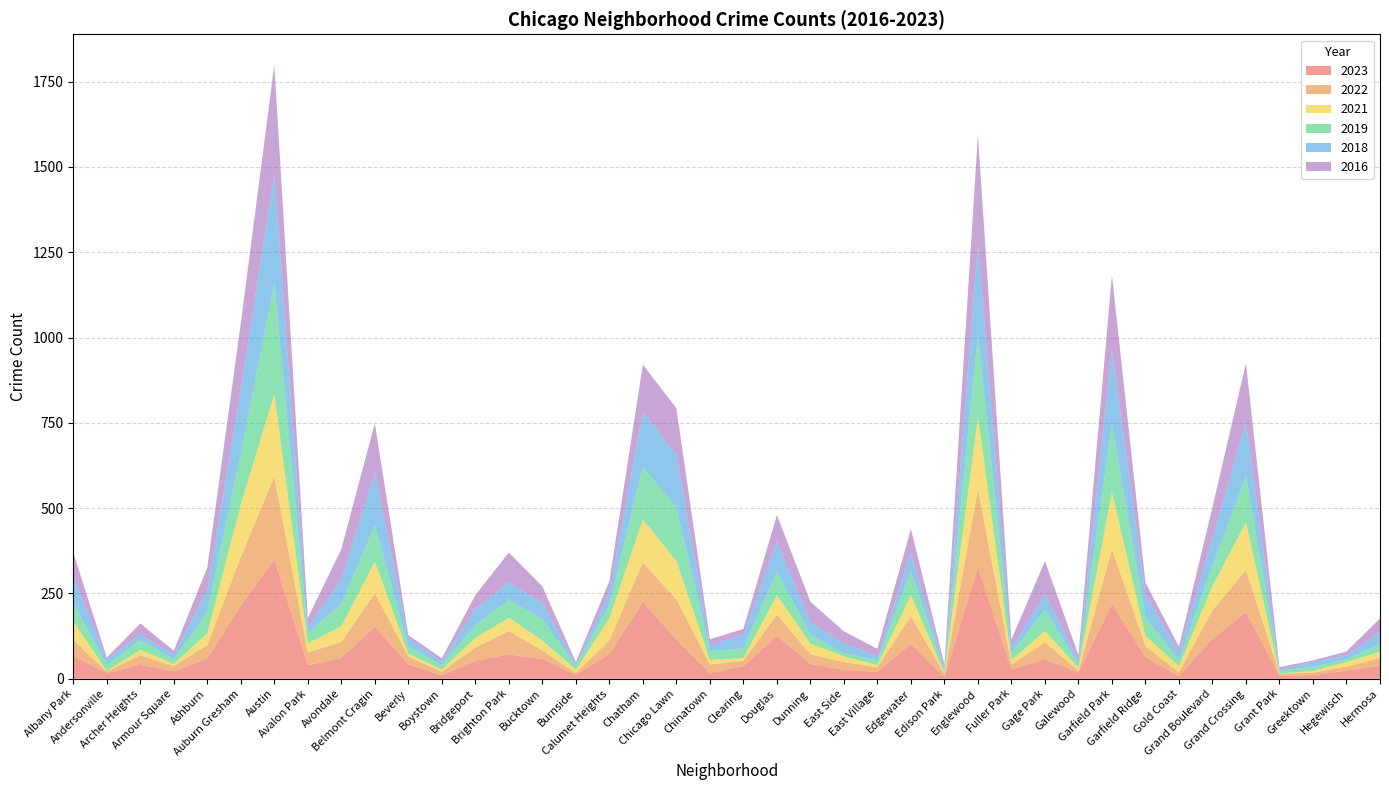

Reading right to left, what are all the values shown in this chart?

2023: 38	24	11	8	195	117	8	63	219	19	57	28	327	5	102	20	26	43	126	37	17	115	225	72	12	58	71	53	10	42	153	61	40	350	215	59	22	41	17	66
2018: 36	10	15	4	159	80	24	66	216	11	47	14	266	10	57	12	29	38	88	40	18	155	162	34	6	48	52	49	10	25	155	72	16	323	188	64	13	17	15	78
2016: 40	12	4	7	172	91	17	36	220	17	96	26	321	9	67	22	35	59	77	17	17	136	138	35	6	48	87	39	10	9	144	88	29	317	194	66	12	32	6	71
2022: 23	12	7	6	124	84	11	33	161	4	50	14	229	8	82	14	23	29	62	16	25	118	116	40	5	25	69	39	10	23	98	47	37	243	142	40	15	28	4	48
2021: 18	13	5	1	140	71	18	30	167	9	33	13	211	4	61	6	17	31	57	8	13	112	126	65	10	29	39	28	7	9	92	46	27	241	154	34	7	16	2	55
2019: 22	9	12	8	135	60	16	54	200	9	62	20	241	6	70	14	9	26	70	28	26	157	154	40	10	63	52	37	13	20	107	66	29	325	149	63	13	28	18	52